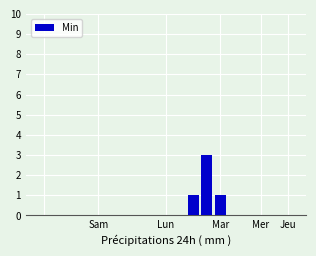

What is the sum of all values?

5